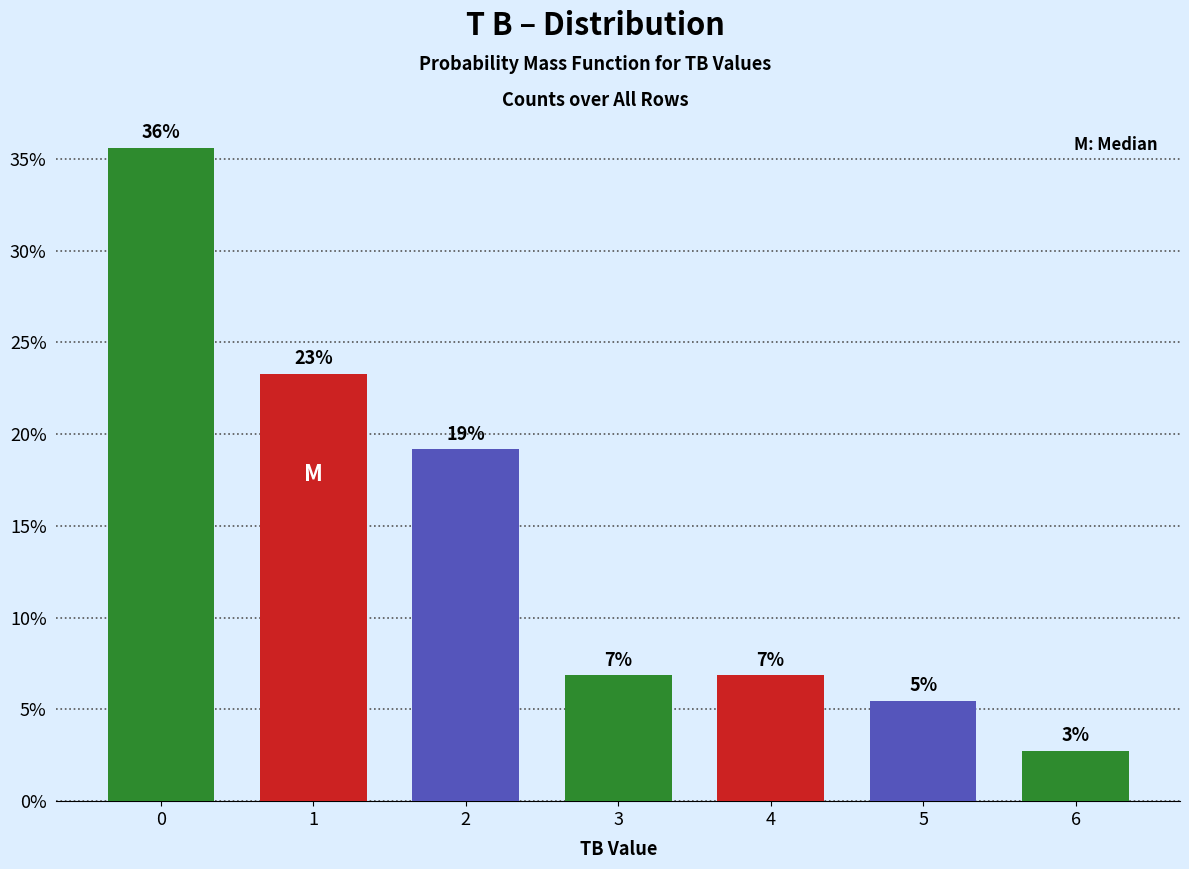

Does the chart contain any negative values?

No